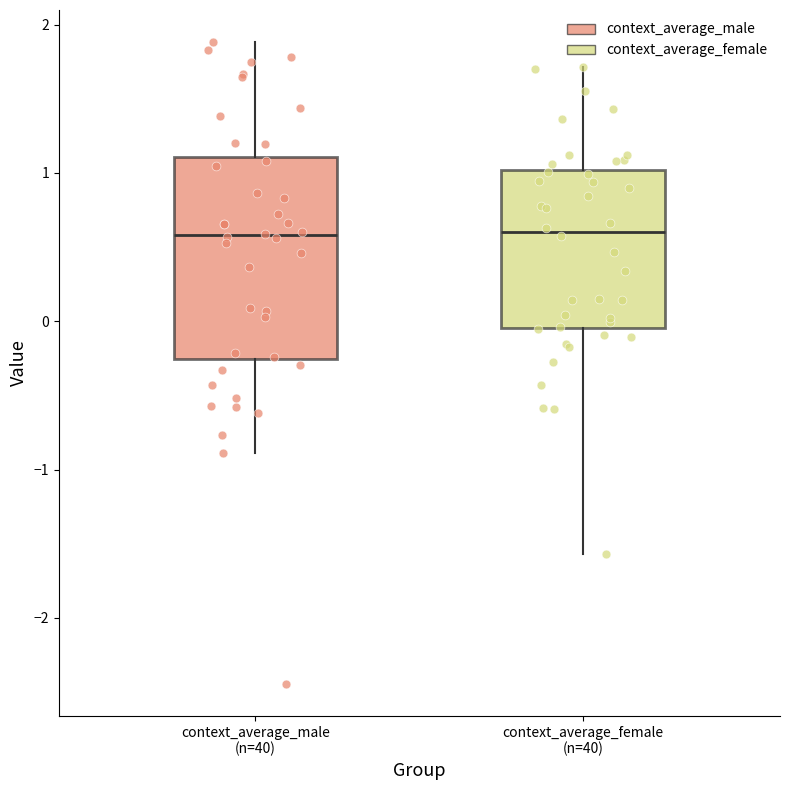

Reading left to right, read every box against the y-axis: the position of its median line, the range the box covers, and the ends of its whiskers. The values are not printed on the chart, so give them approximately, as read against the axis.

context_average_male (n=40): median 0.6, box -0.3 to 1.1, whiskers -0.9 to 1.9
context_average_female (n=40): median 0.6, box 0.0 to 1.0, whiskers -1.6 to 1.7